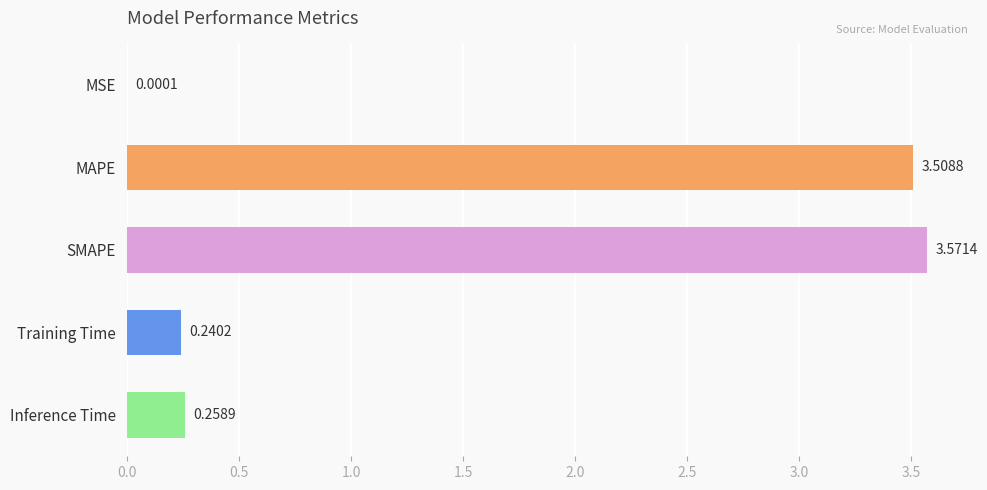

What is the sum of all values?

7.6